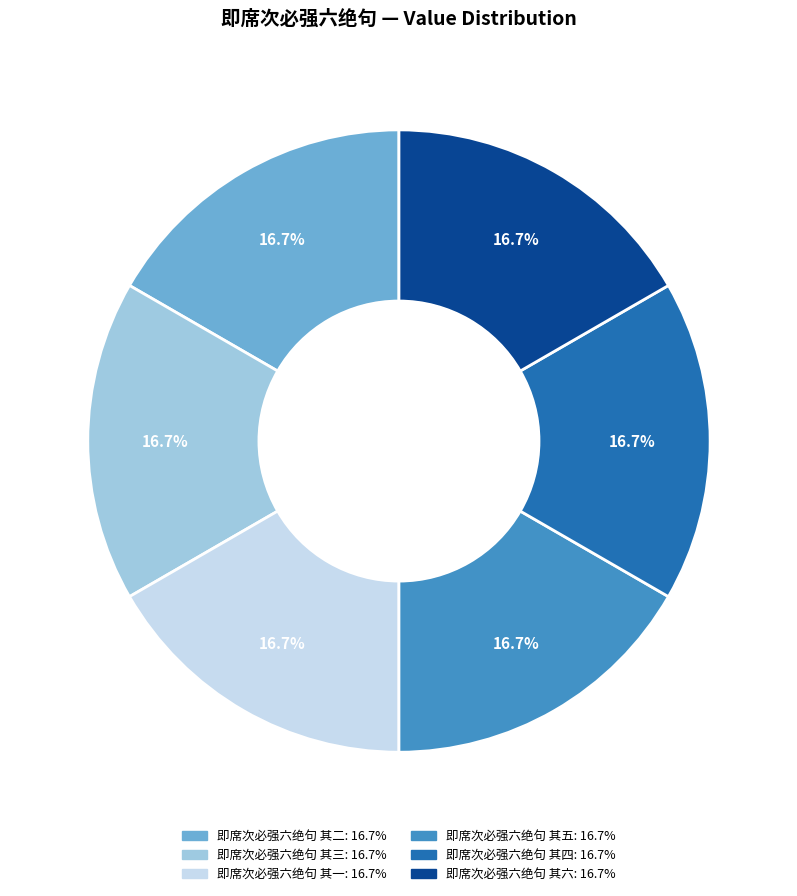

The 即席次必强六绝句 其二 slice represents 2% of the pie. True or false?

False